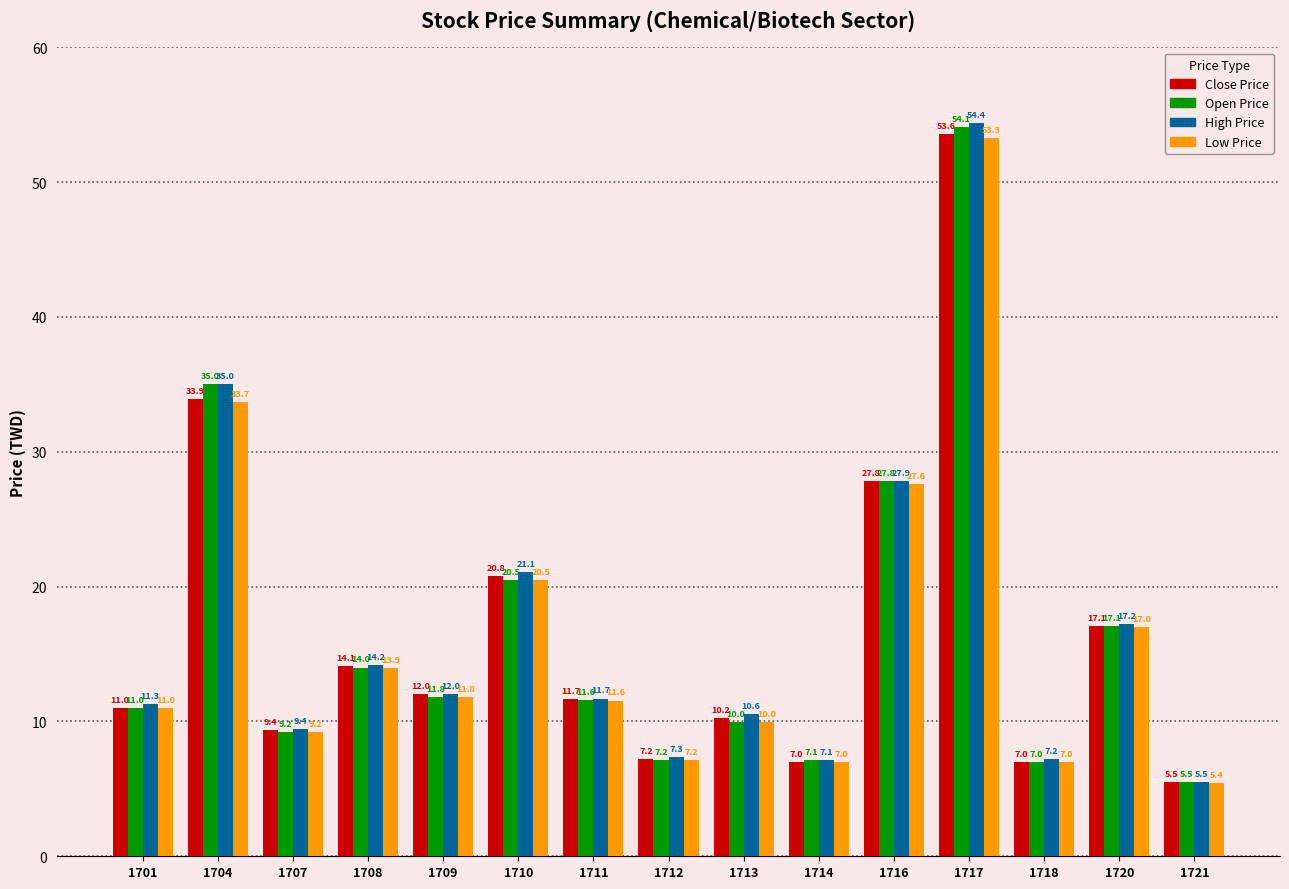

Rank the series by their maximum value, from highest to lowest.

High Price, Open Price, Close Price, Low Price